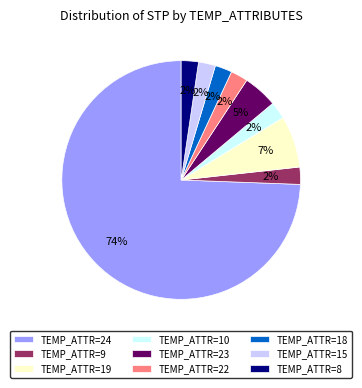

Approximately how many times larger is the value at TEMP_ATTR=18 compared to TEMP_ATTR=19?

0.3